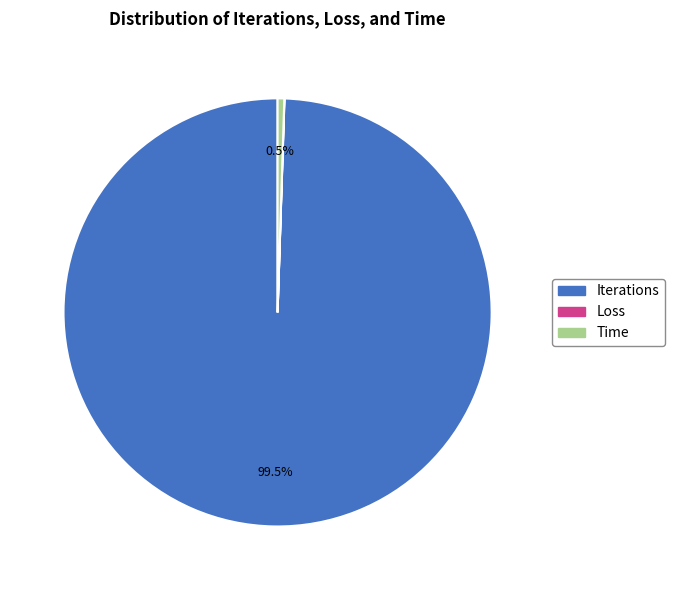

Which has a higher value, Iterations or Time?

Iterations